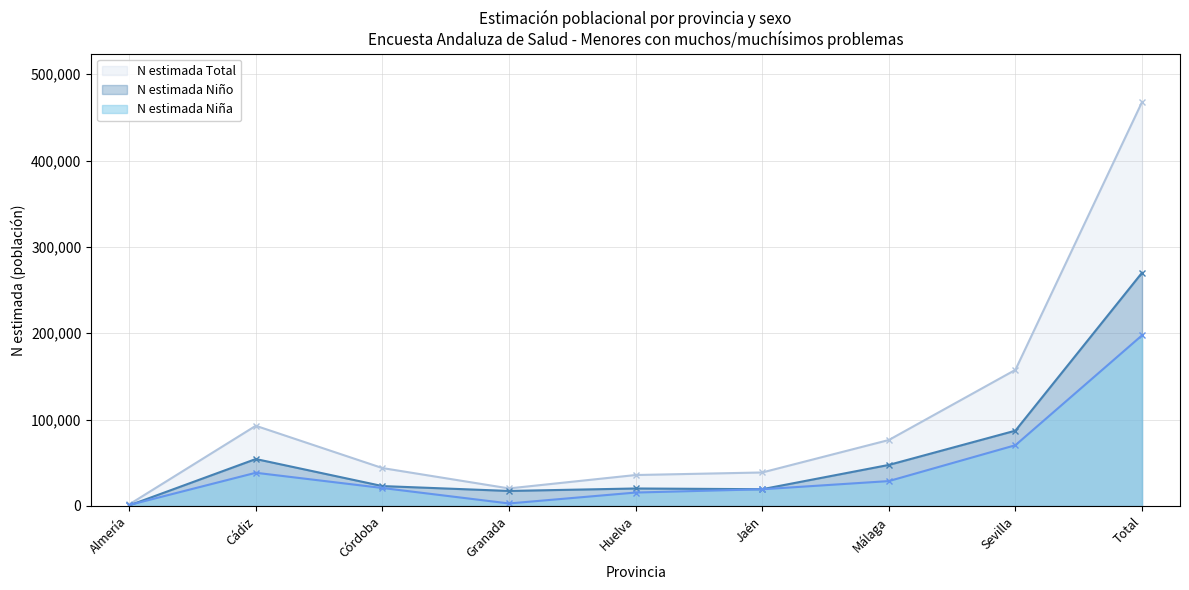

Which has a higher value, Córdoba or Málaga?

Málaga